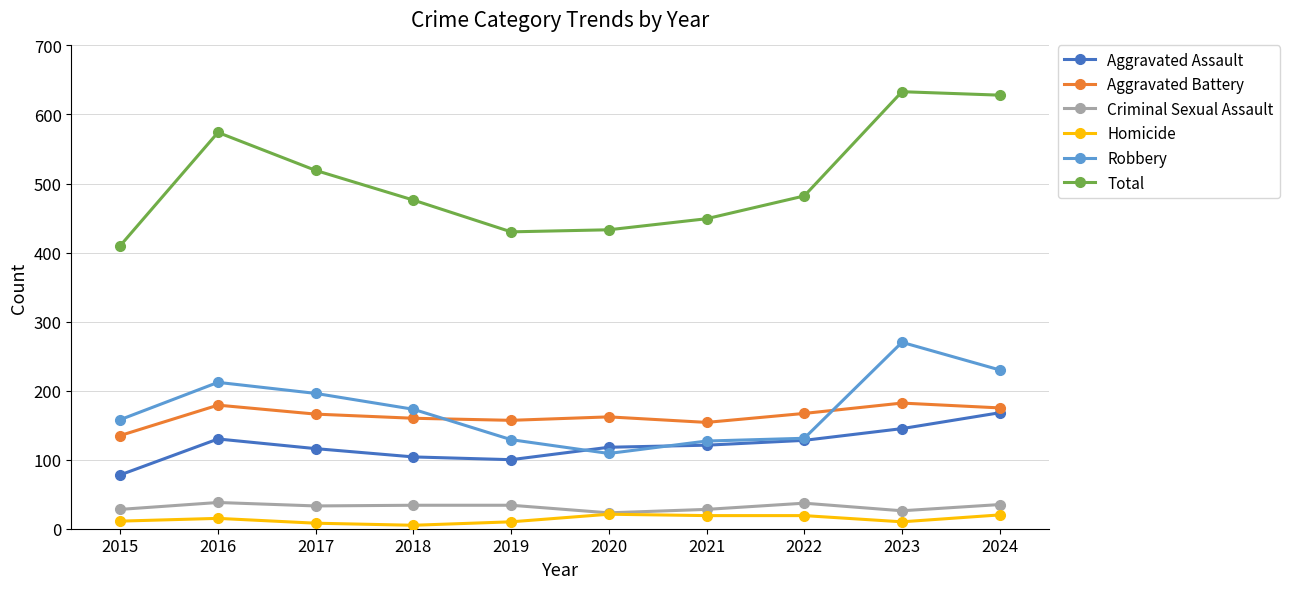

Which series has the largest total across all categories?

Total